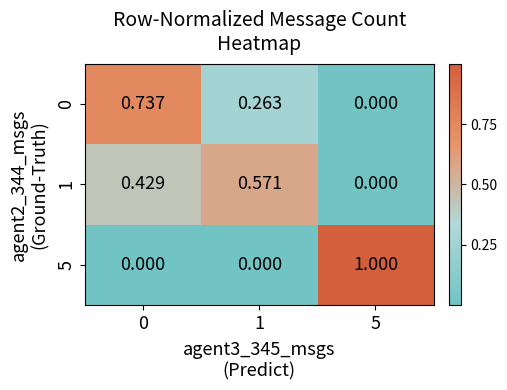

Between 0 and 5, which series saw the biggest shift?

5